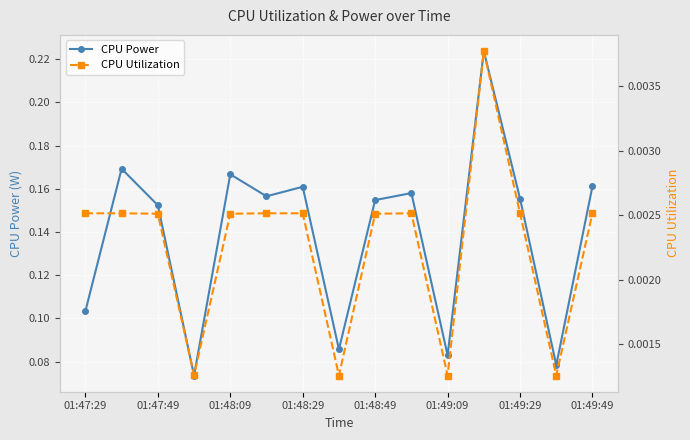

What are all the series names shown in the legend?

CPU Power, CPU Utilization